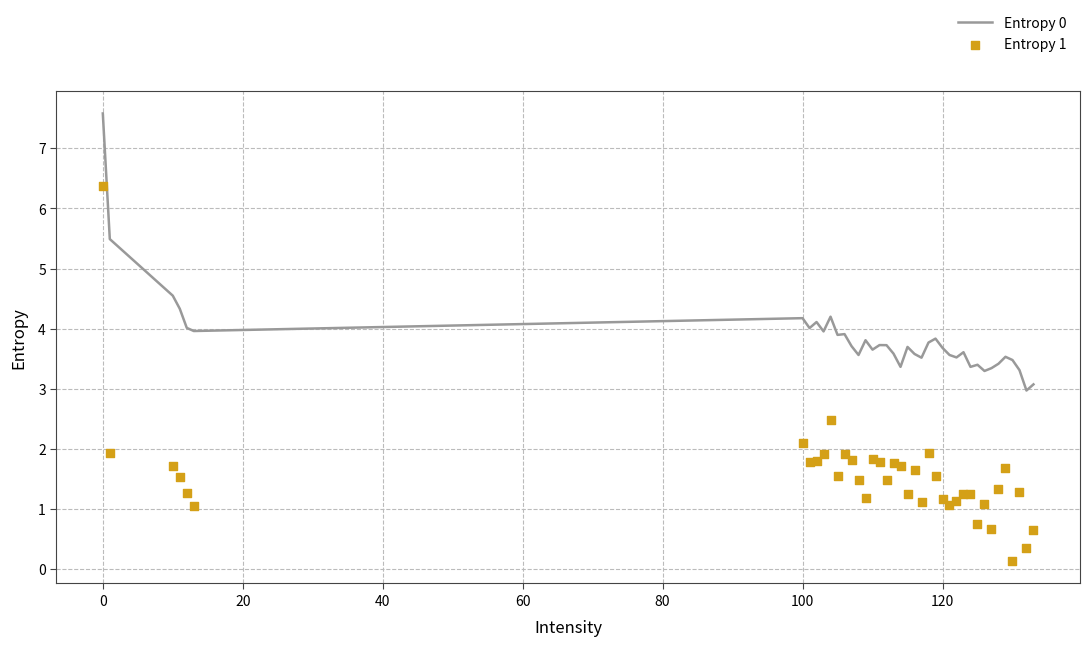

What is the minimum value for Entropy 0?

3.0